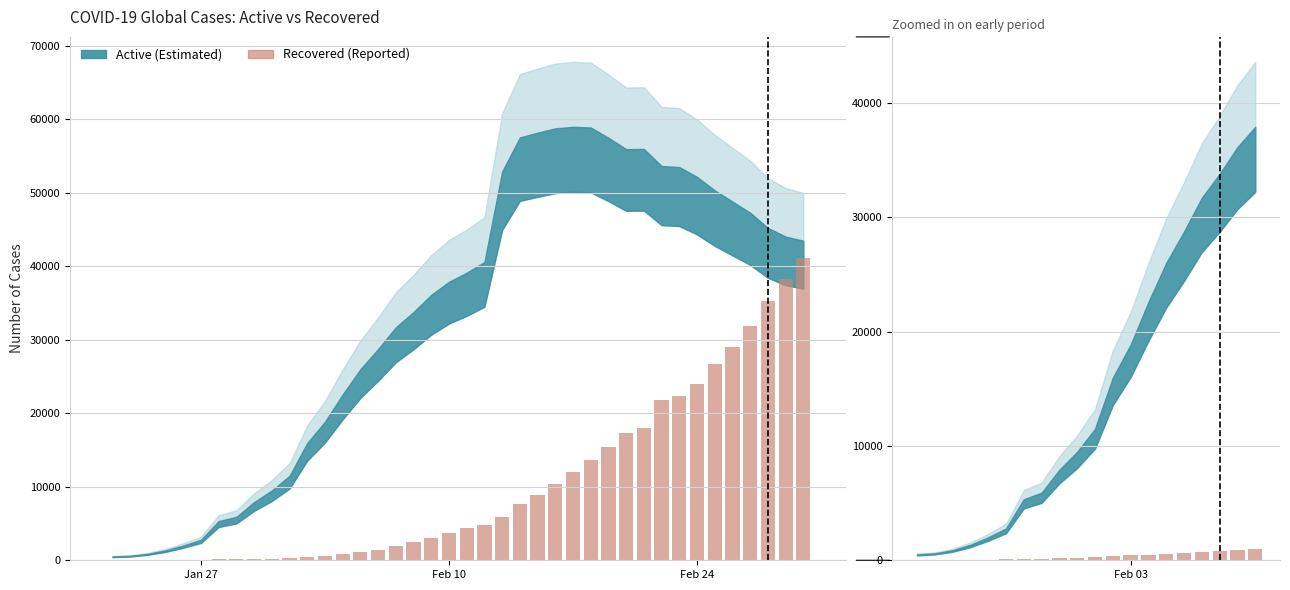

What is the approximate value of Recovered at 22?

5930